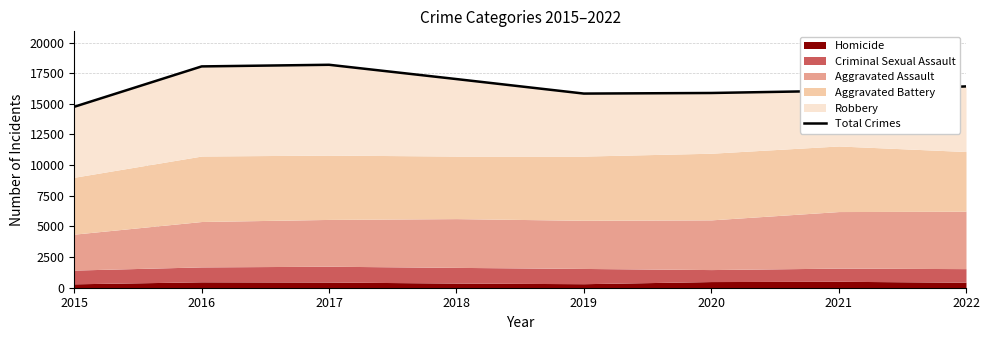

What is the difference between the values at 2022 and 2017?

1765